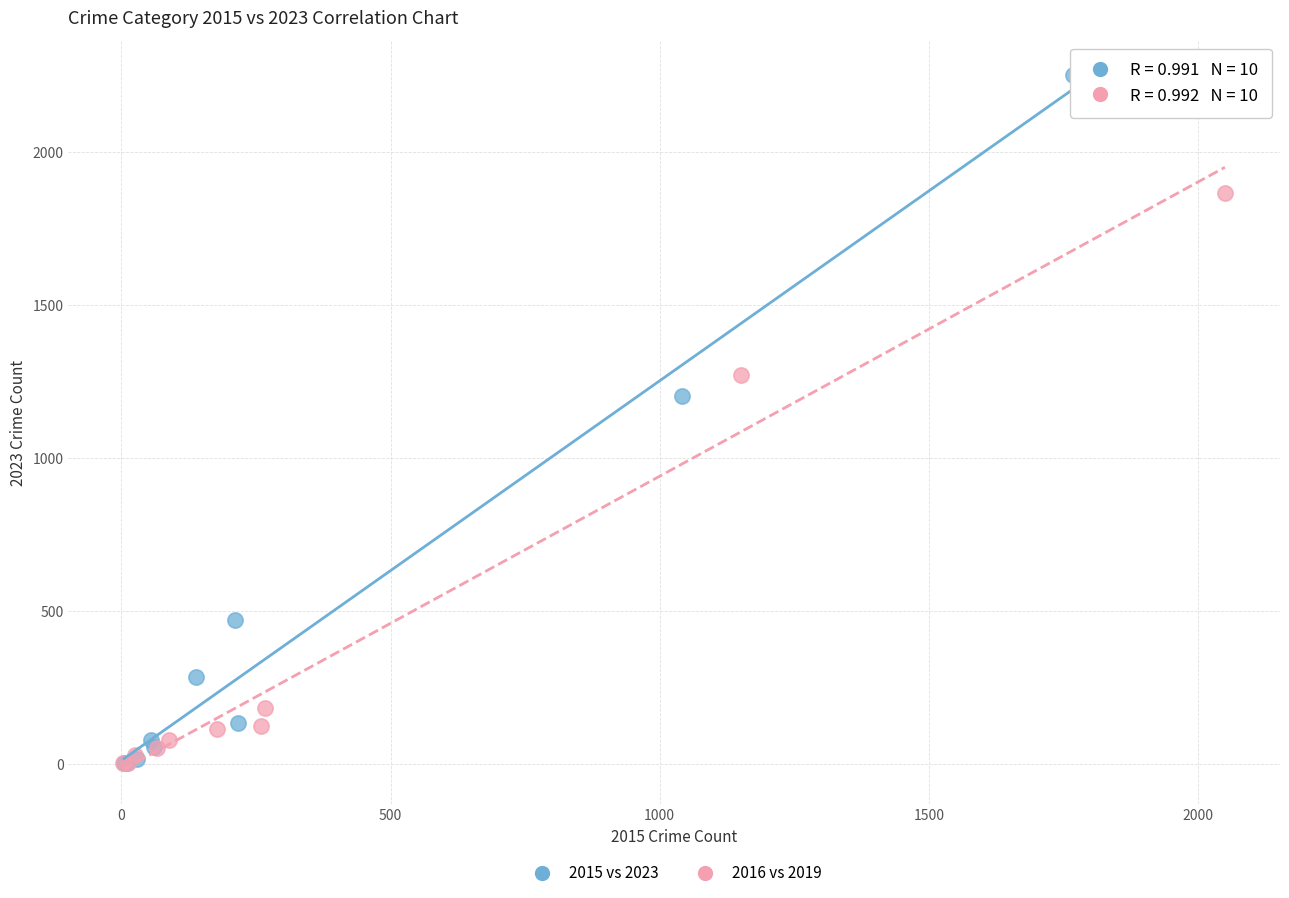

Which series has the largest Y range (max minus min)?

2015 vs 2023